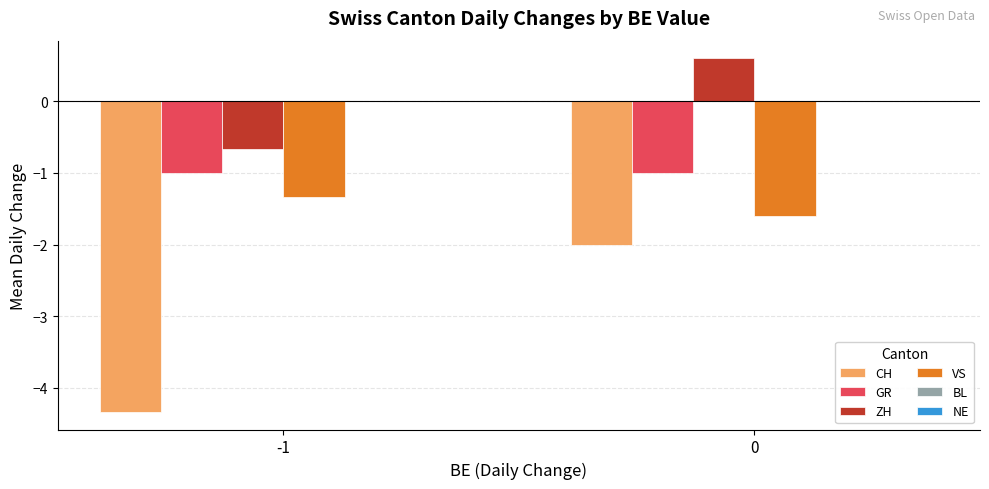

How many data points does each series have?

2